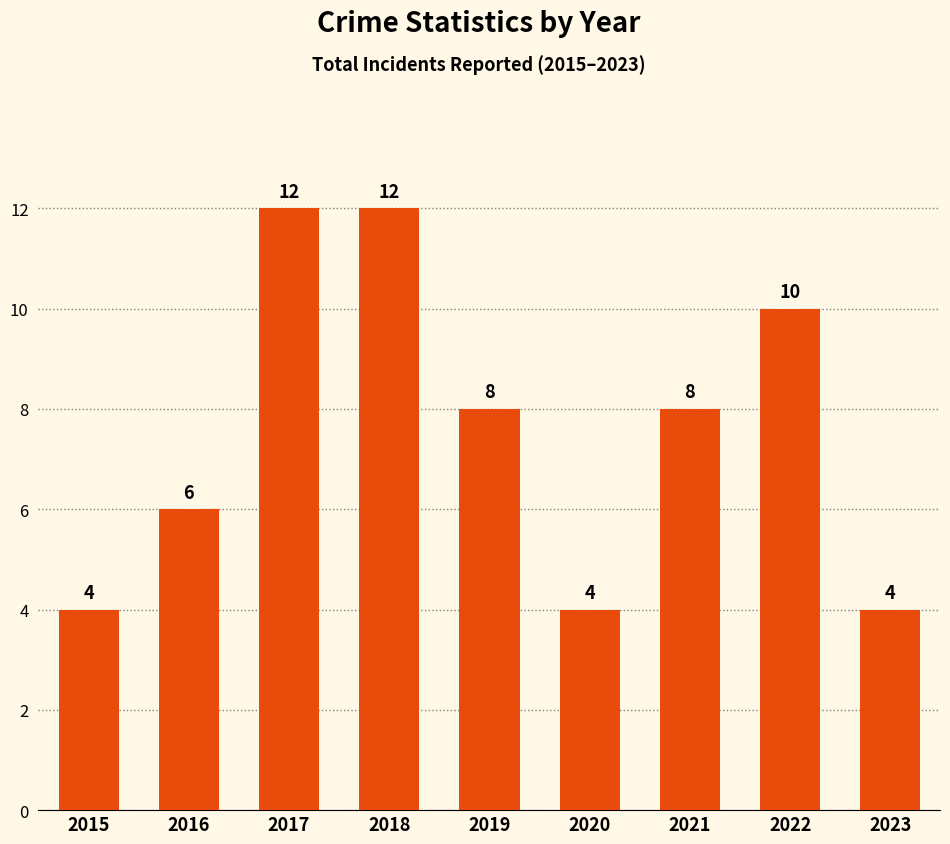

Are the bars grouped side by side (vs. stacked)?

No